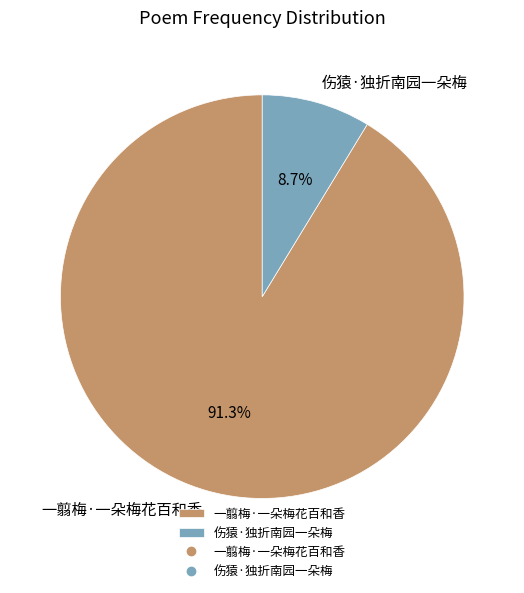

Which category has the biggest portion of the pie?

一翦梅·一朵梅花百和香